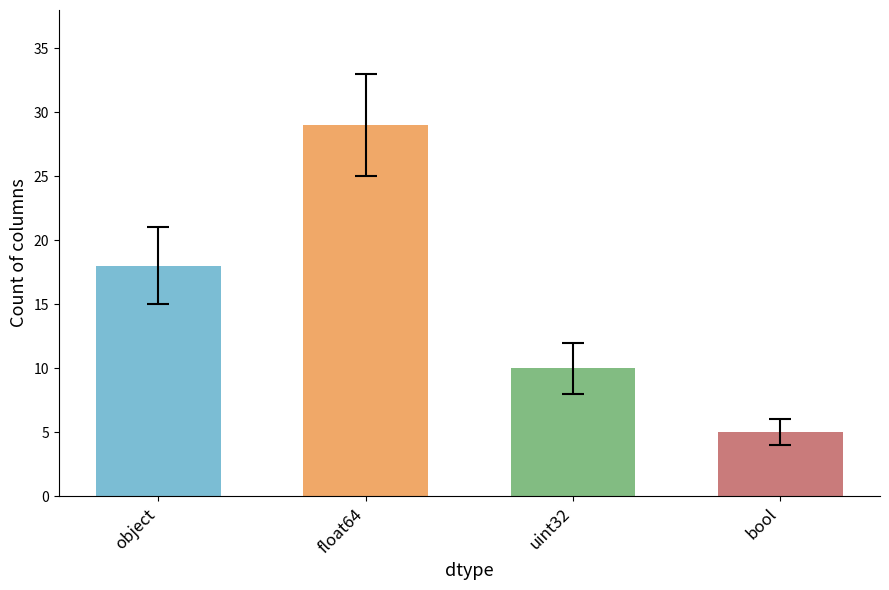

Rank the categories by value from highest to lowest.

float64, object, uint32, bool